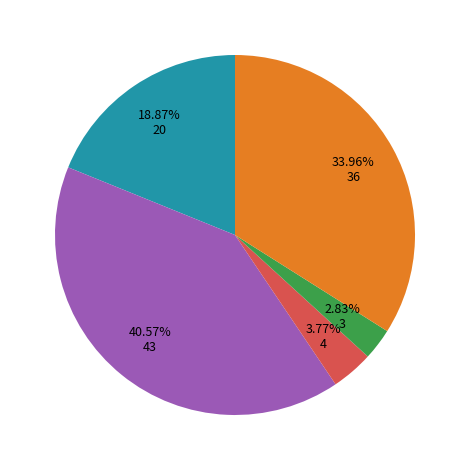

Is there any slice that represents more than half of the pie?

No